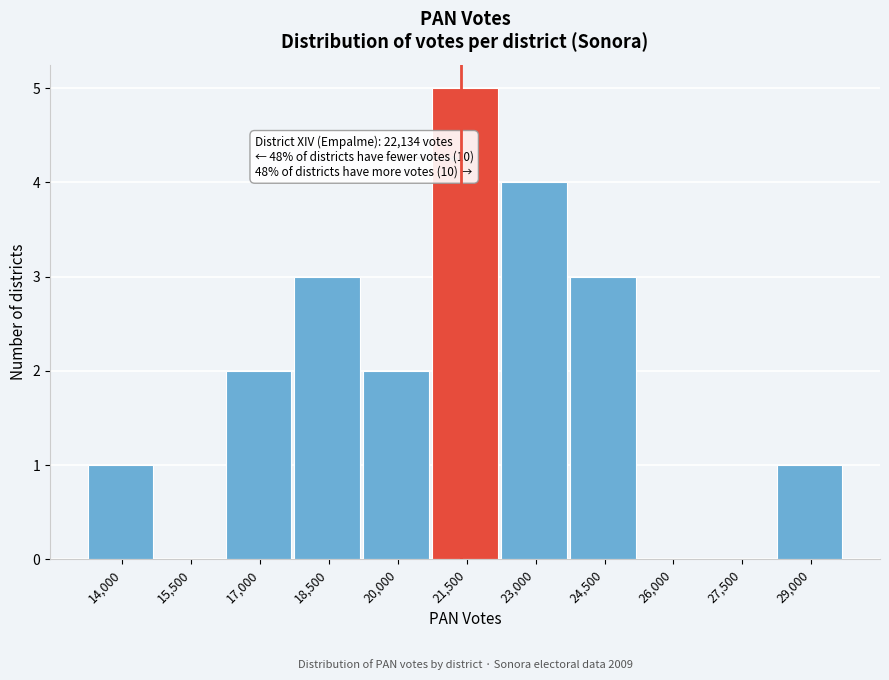

Reading left to right, extract all data points from this chart.

14,000=1	15,500=0	17,000=2	18,500=3	20,000=2	21,500=5	23,000=4	24,500=3	26,000=0	27,500=0	29,000=1